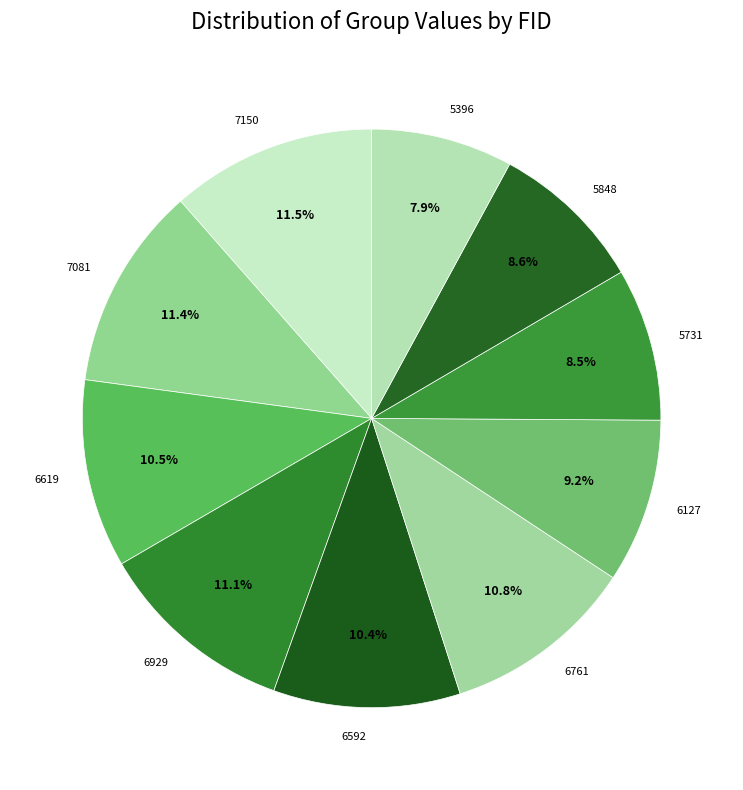

What is the smallest slice in the pie chart?

5396